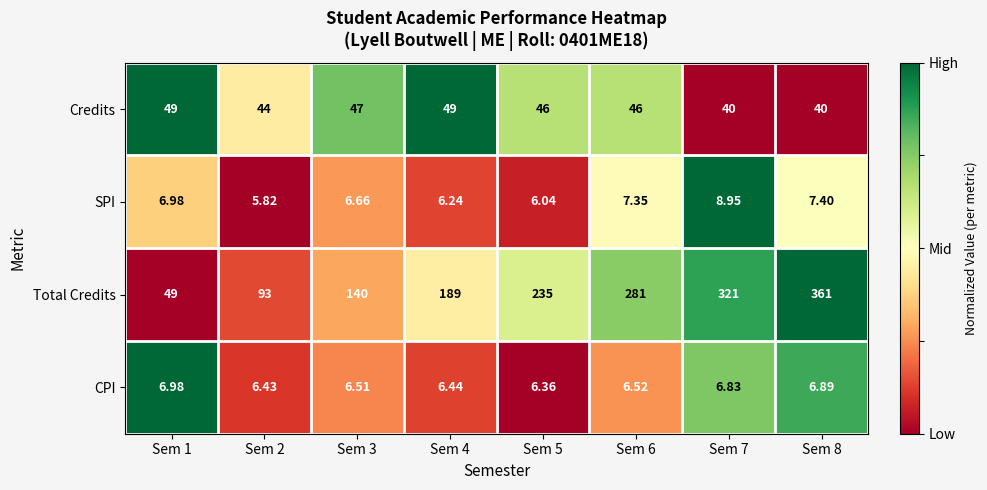

How many values in the Credits series are below 46?

3